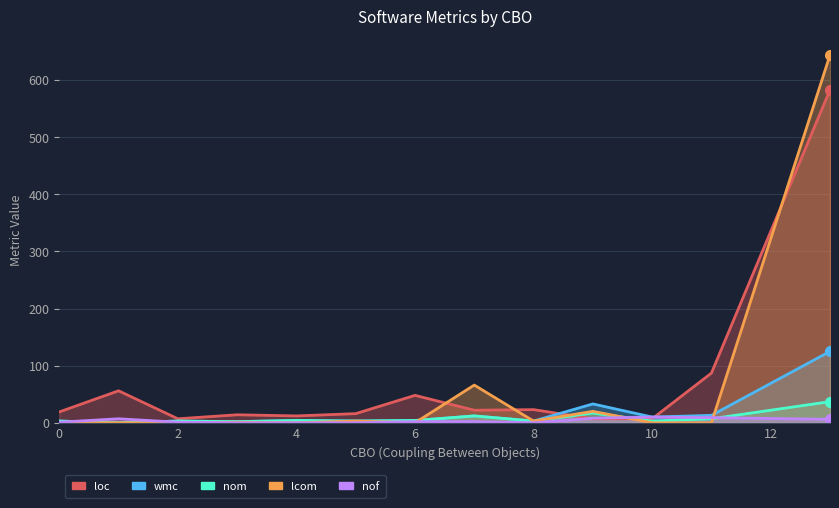

Where do loc and nof first cross each other?

8 and 9